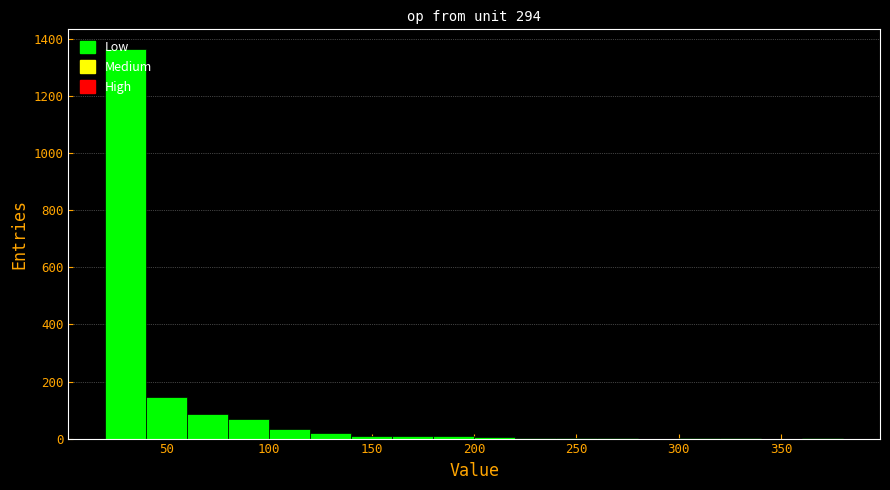

Reading left to right, transcribe this chart: for each bar, give the range it covers on the x-axis and its height. Neither the bar edges nor the heights are printed on the chart, so give them approximately, as read against the axes.

20 to 40: 1360
40 to 60: 140
60 to 80: 80
80 to 100: 60
100 to 120: 40
120 to 140: 20
140 to 160: under 20
160 to 180: under 20
180 to 200: under 20
200 to 220: under 20
220 to 240: under 20
240 to 260: under 20
260 to 280: under 20
280 to 300: 0
300 to 320: under 20
320 to 340: under 20
340 to 360: 0
360 to 380: under 20